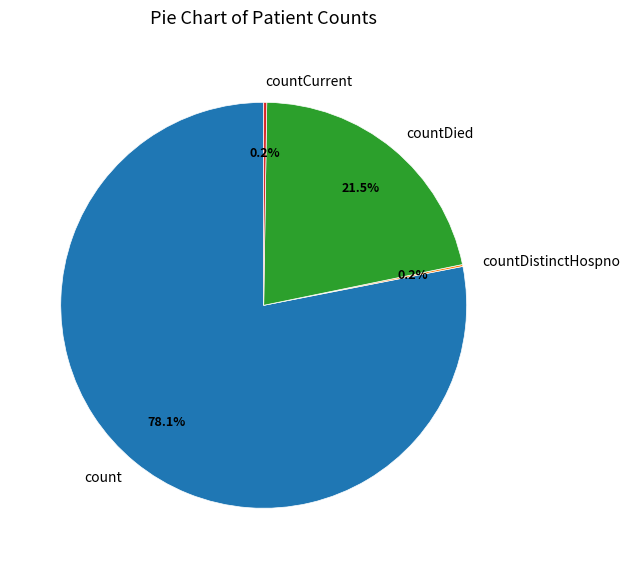

To the nearest percent, what portion does count represent?

78%